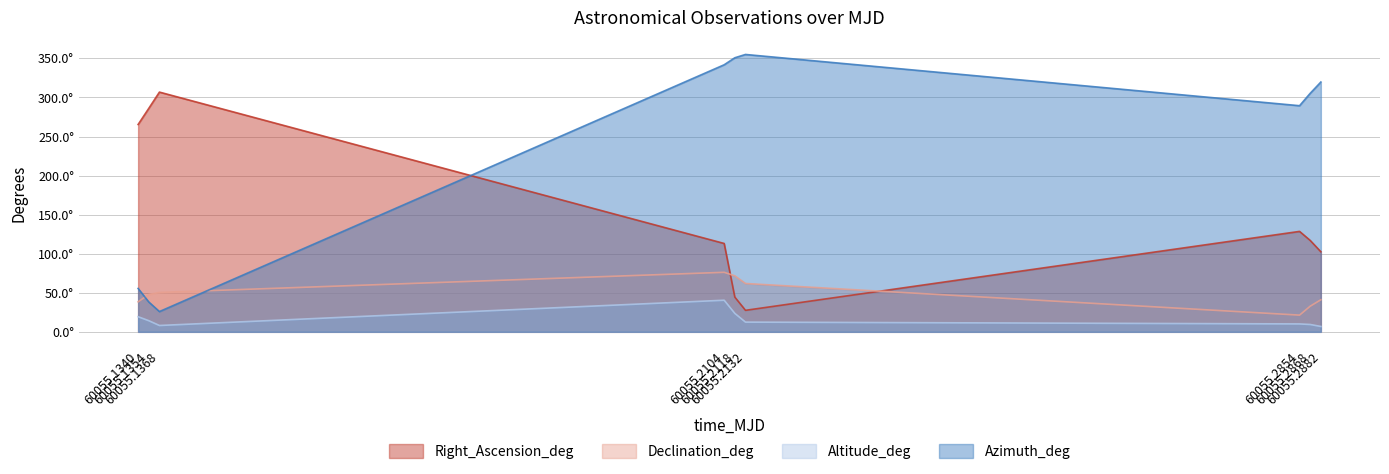

What are all the series names shown in the legend?

Right_Ascension_deg, Declination_deg, Altitude_deg, Azimuth_deg